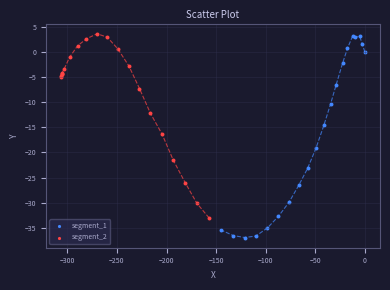

Which series has the largest Y range (max minus min)?

segment_1